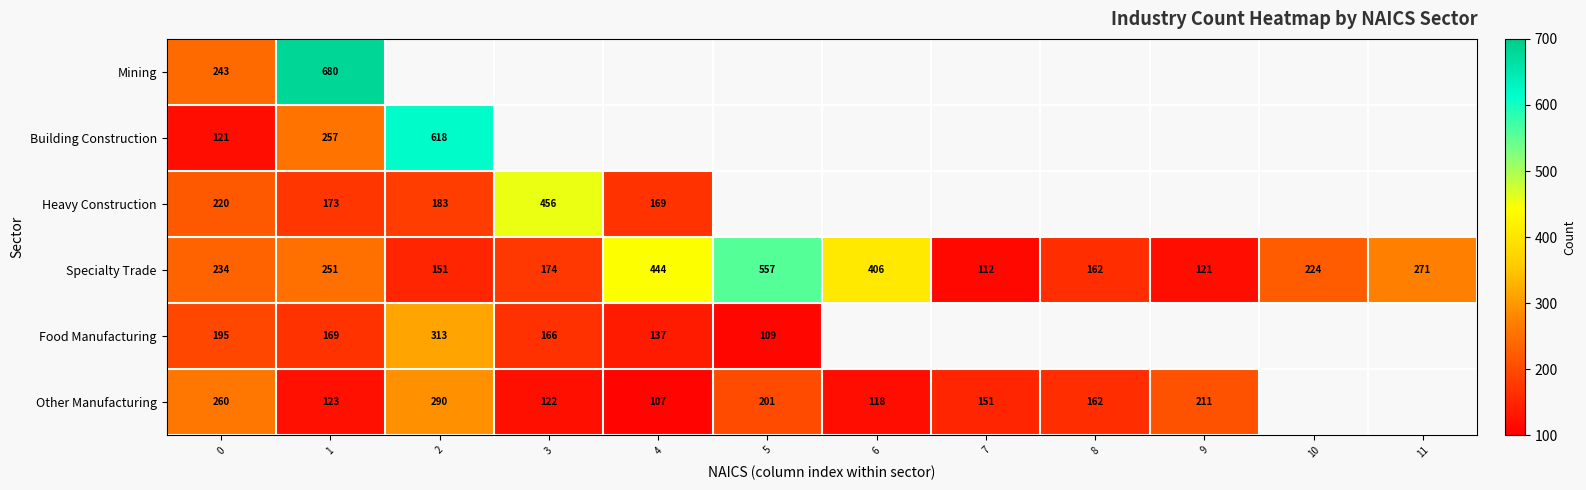

How many distinct data groups are displayed?

6